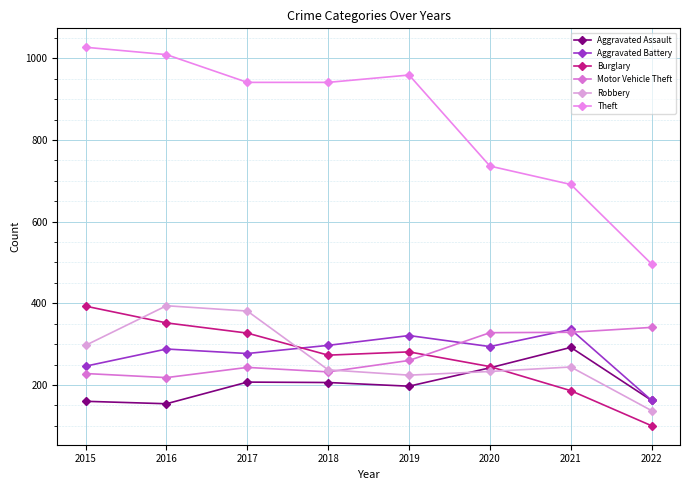

Reading left to right, list all the values displayed in this chart.

Aggravated Assault: 160	154	207	206	197	242	292	162
Aggravated Battery: 246	288	277	297	321	294	336	162
Burglary: 393	352	327	273	281	245	186	100
Motor Vehicle Theft: 228	218	243	232	260	328	329	341
Robbery: 297	394	381	237	224	233	244	137
Theft: 1027	1009	941	941	959	736	691	496